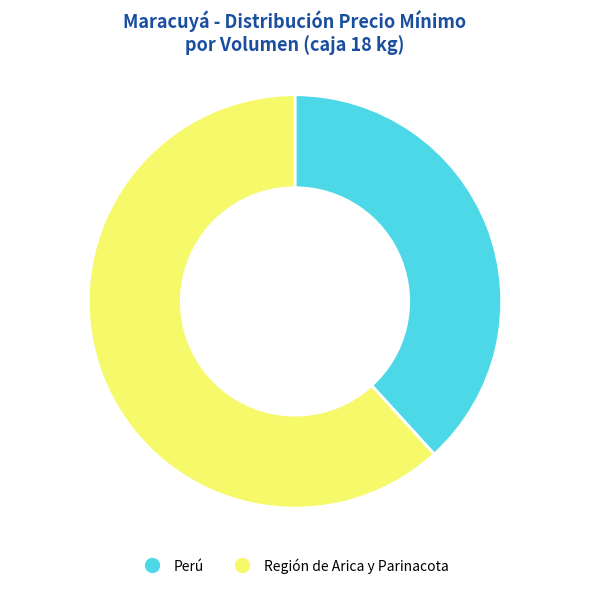

Is there a majority slice in this chart?

Yes